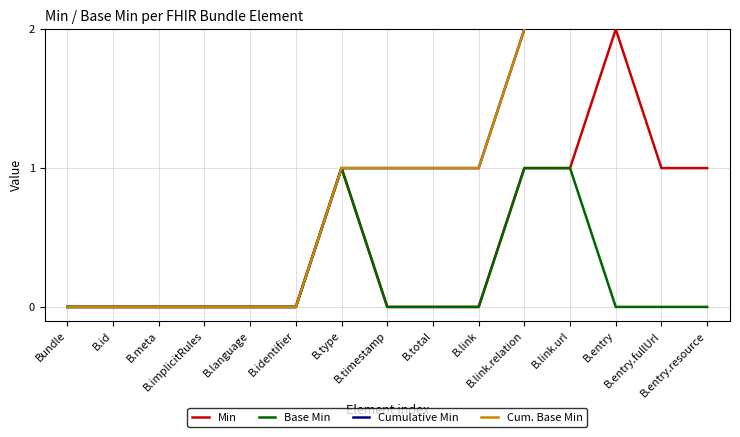

How many data points does each series have?

15